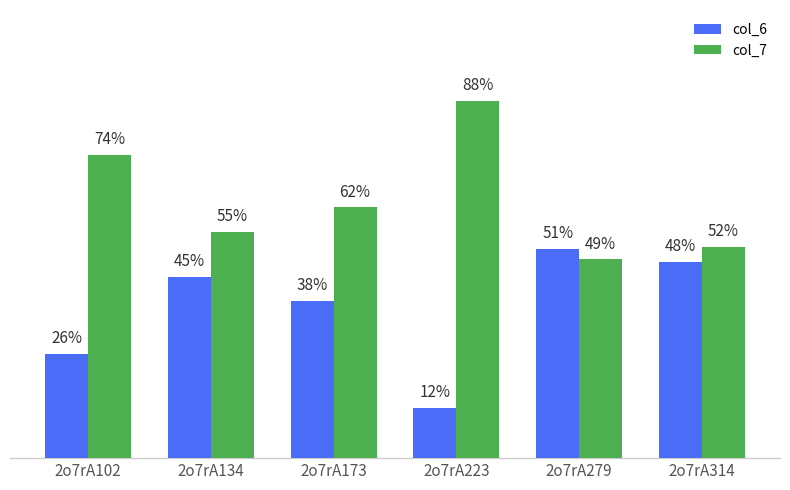

What are all the series names shown in the legend?

col_6, col_7